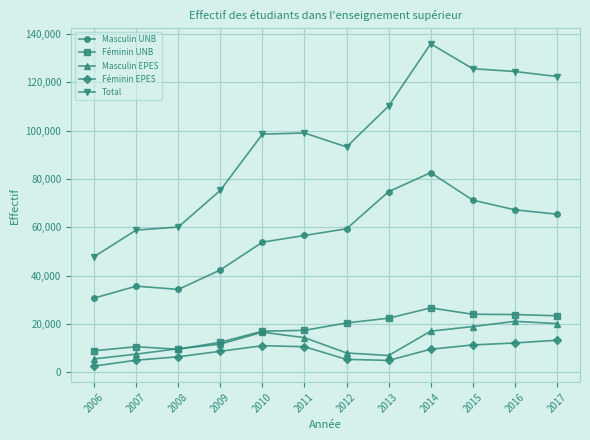

What is the value of the Masculin UNB point at the 12th from the left?

65448